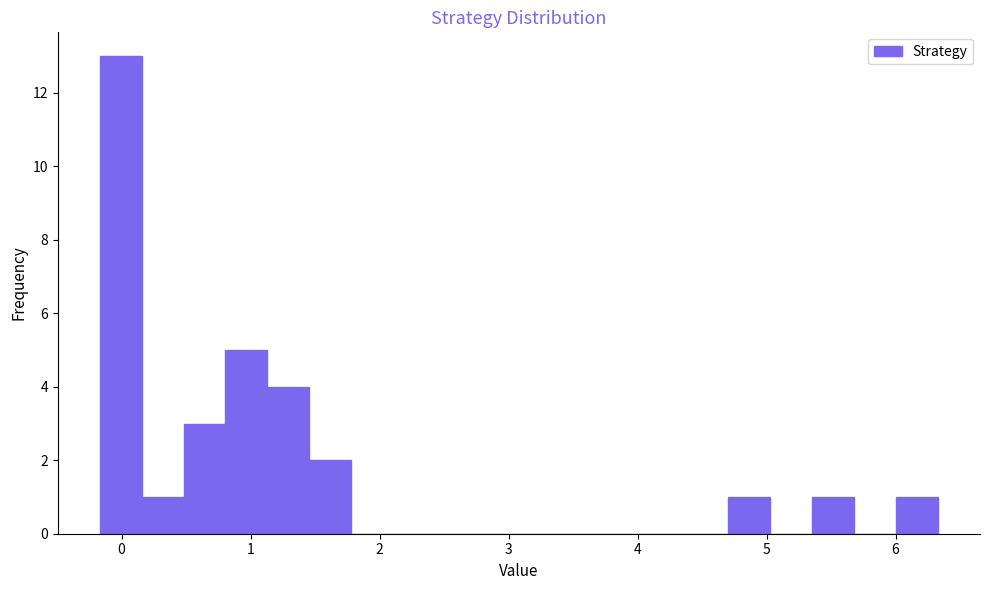

Around what value on the x-axis is the tallest bar? Give the approximate position of its centre, as read against the axis.

0.0